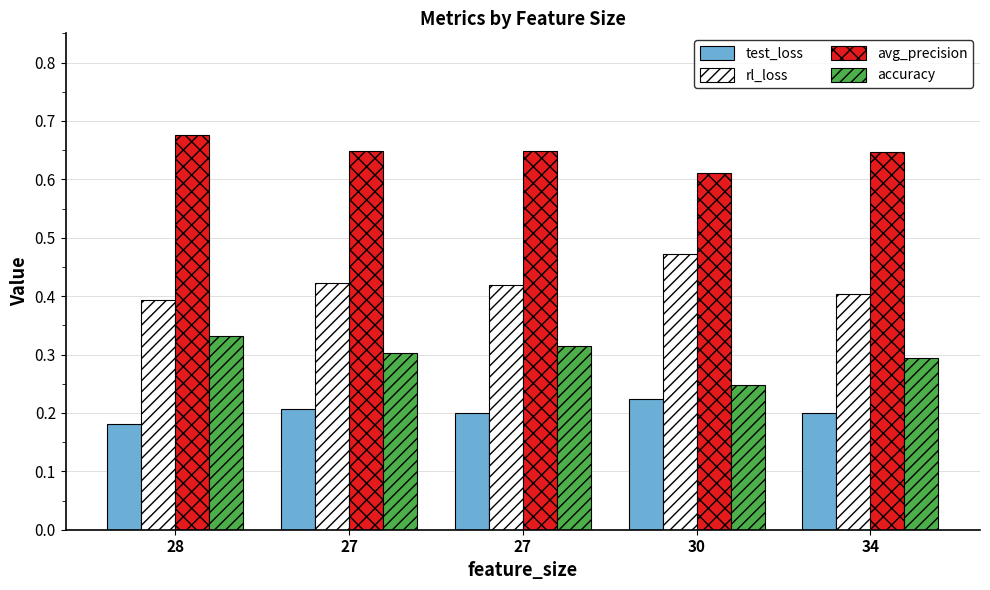

Reading left to right, transcribe all the data shown in this chart.

test_loss: 28=0.2	27=0.2	27=0.2	30=0.2	34=0.2
rl_loss: 28=0.4	27=0.4	27=0.4	30=0.5	34=0.4
avg_precision: 28=0.7	27=0.6	27=0.6	30=0.6	34=0.6
accuracy: 28=0.3	27=0.3	27=0.3	30=0.2	34=0.3